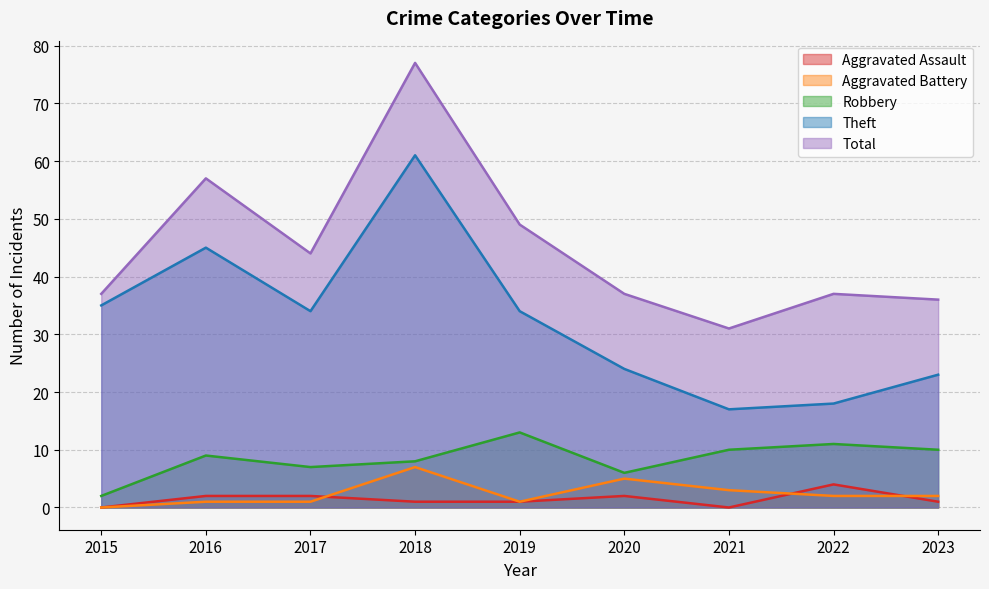

Reading right to left, extract all data points from this chart.

Aggravated Assault: 1	4	0	2	1	1	2	2	0
Aggravated Battery: 2	2	3	5	1	7	1	1	0
Robbery: 10	11	10	6	13	8	7	9	2
Theft: 23	18	17	24	34	61	34	45	35
Total: 36	37	31	37	49	77	44	57	37